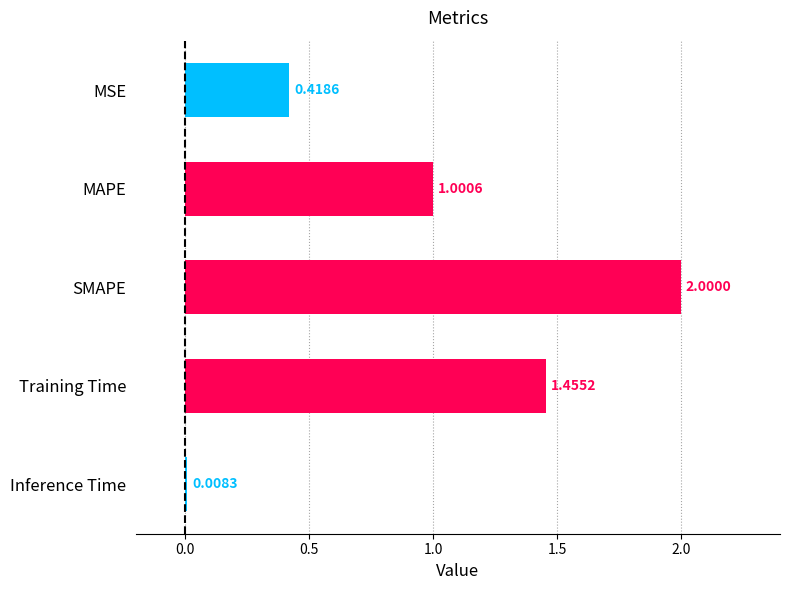

Rank the categories by value from highest to lowest.

SMAPE, Training Time, MAPE, MSE, Inference Time